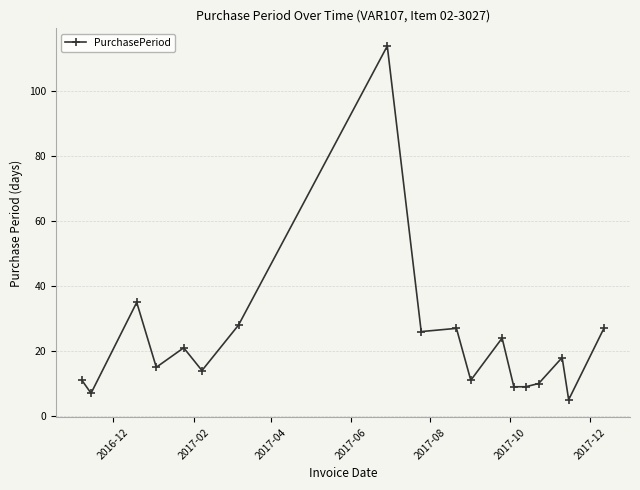

True or false: the data has more than 1 interior local peaks.

True